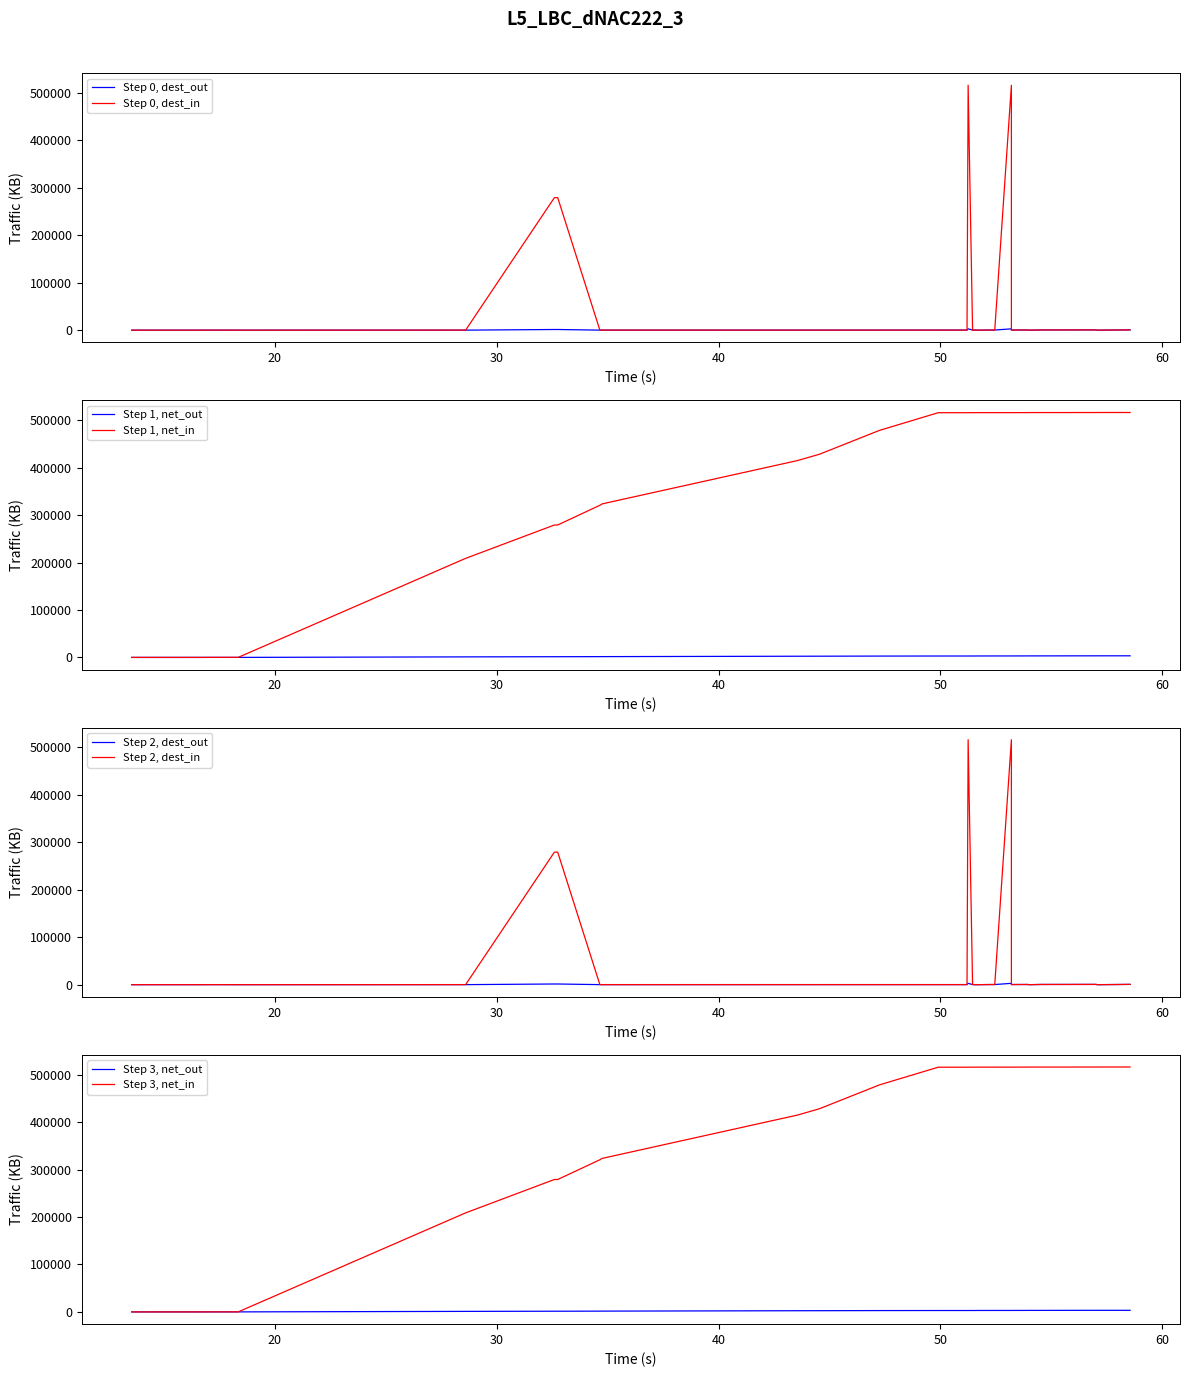

What is the greatest value displayed?

516377.4